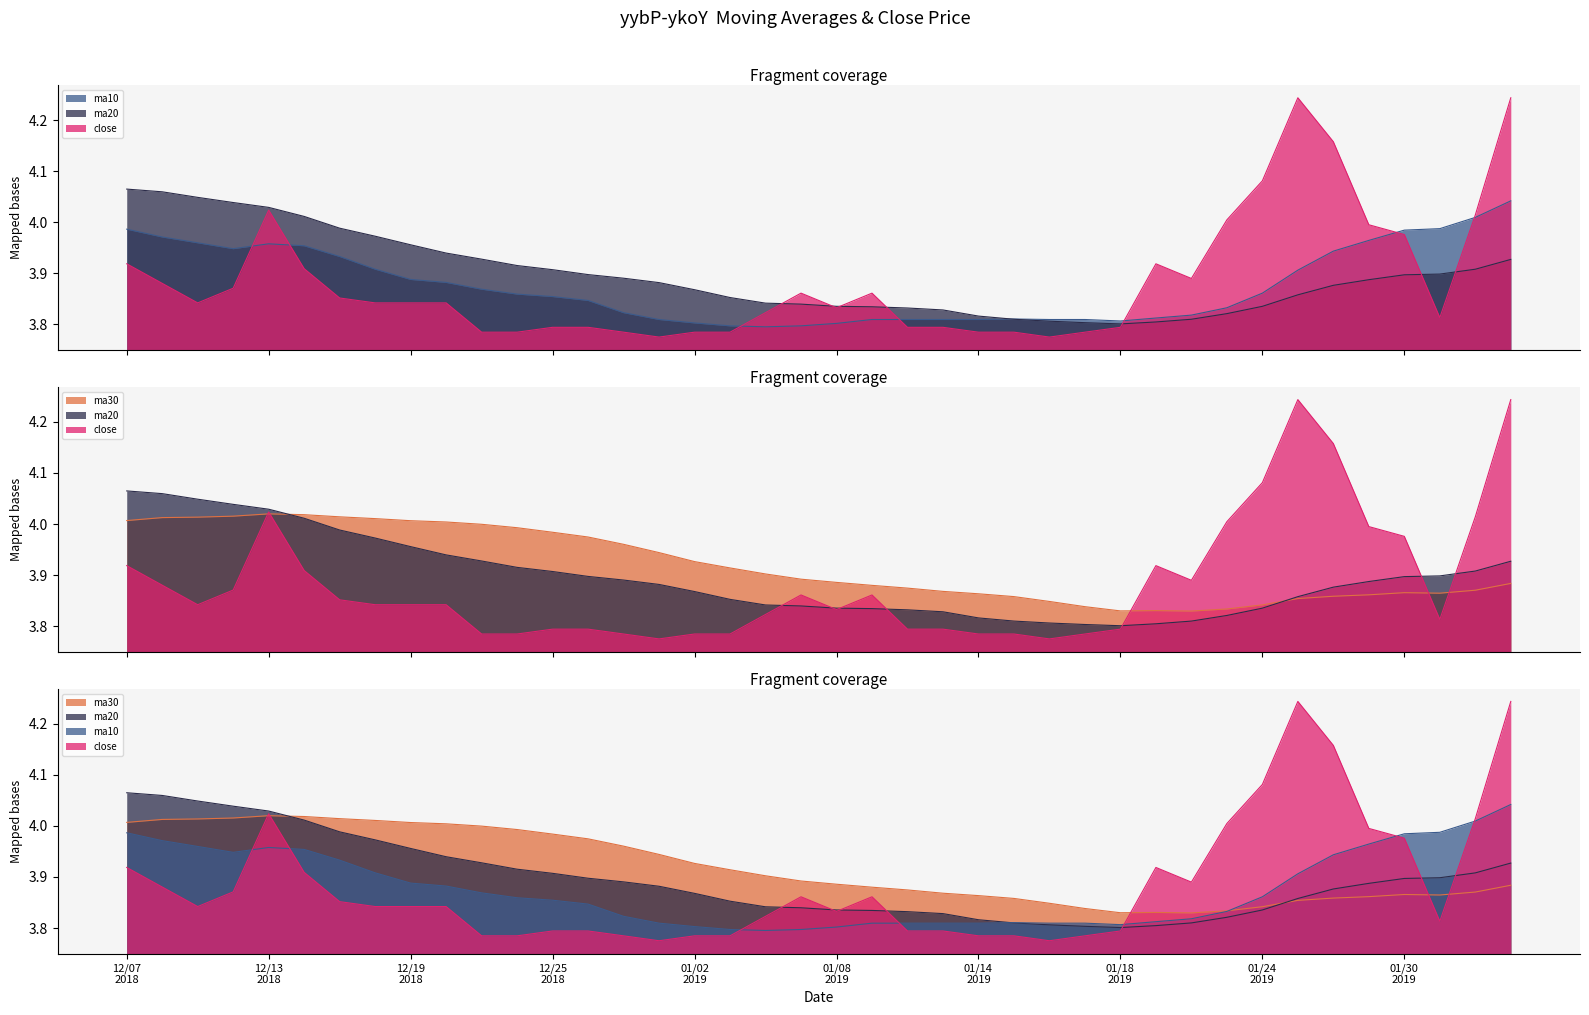

At 20190201, list the series in order from largest to smallest.

close, ma10, ma20, ma30